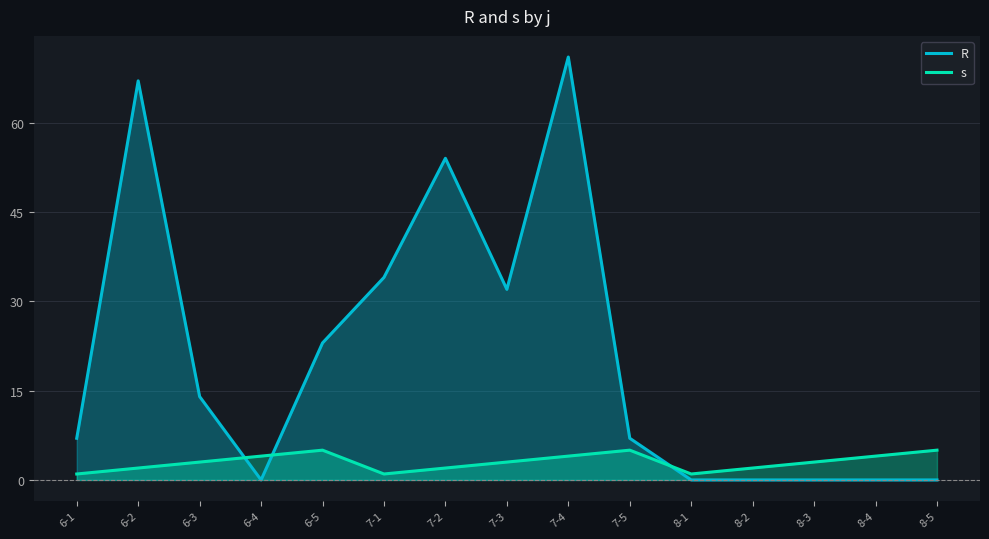

How many s values are between 2 and 4?

9